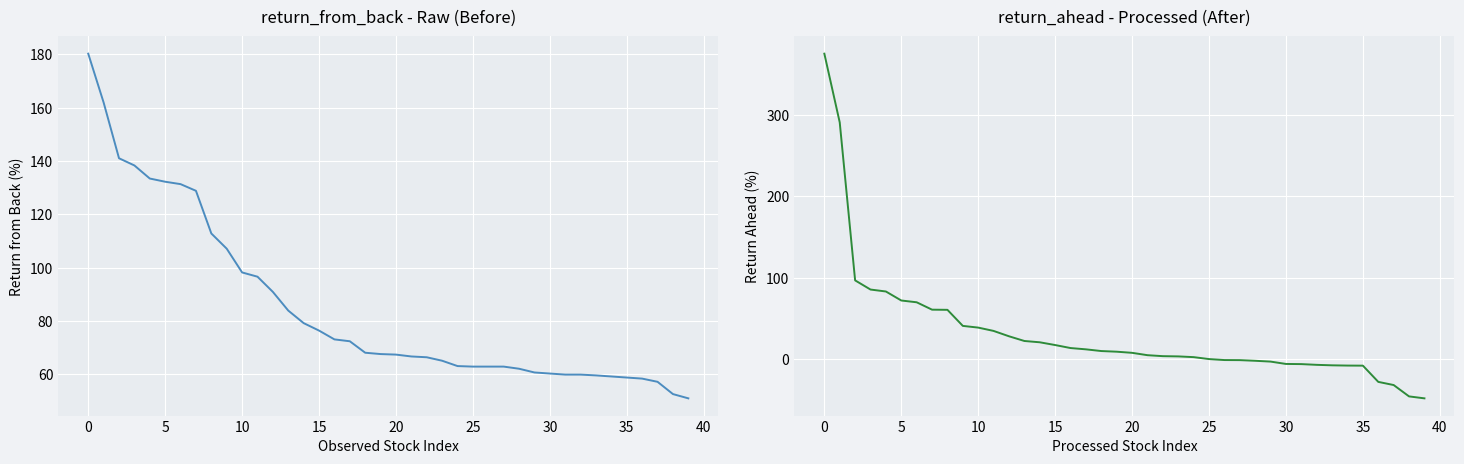

Is it true that return_from_back equals 62.9 at 25?

True